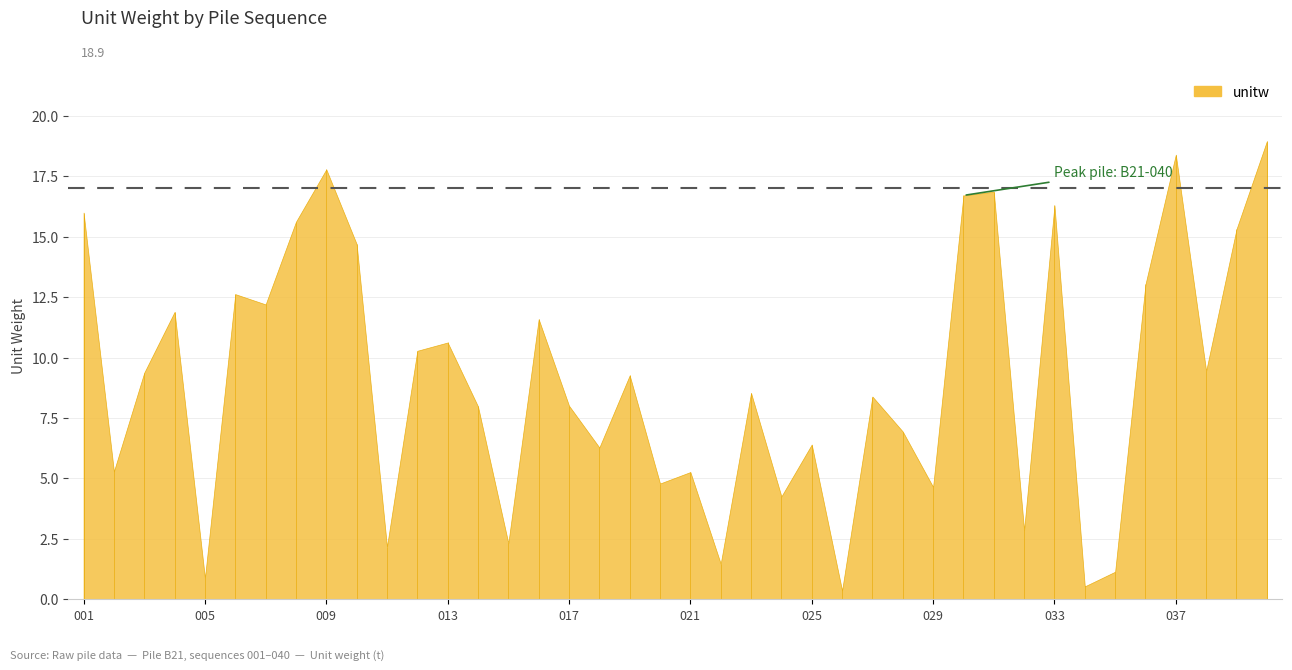

Reading left to right, what are all the values shown in this chart?

16.0	5.3	9.4	11.9	0.9	12.6	12.2	15.6	17.8	14.7	2.2	10.3	10.6	8.0	2.3	11.6	8.0	6.3	9.3	4.8	5.3	1.5	8.5	4.3	6.4	0.4	8.4	6.9	4.6	16.7	16.9	2.9	16.3	0.5	1.1	13.0	18.4	9.4	15.3	18.9